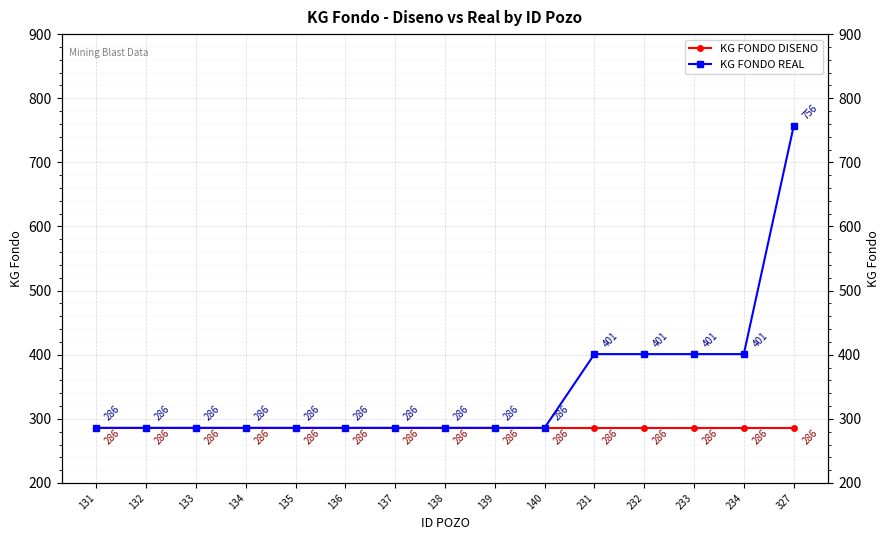

What is the average value of the KG FONDO DISENO series?

286